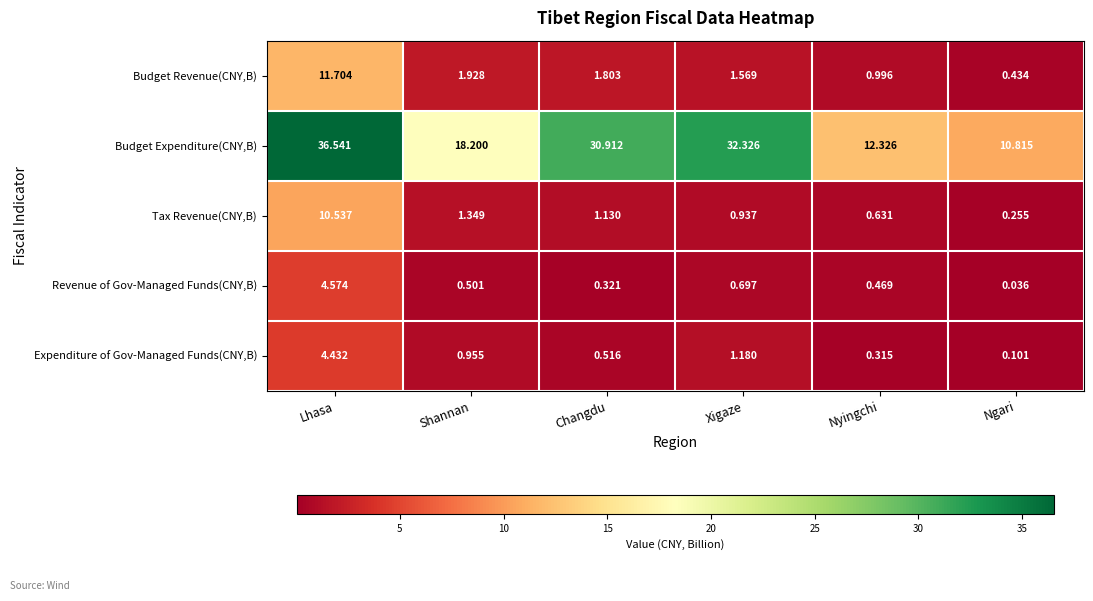

Which series has the largest range (max minus min)?

Budget Expenditure(CNY,B)